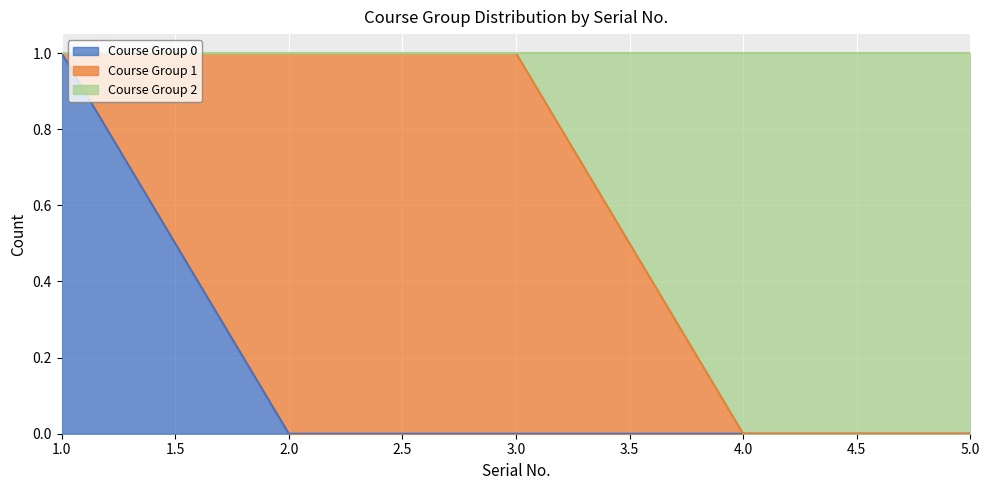

Which category has the lowest value across all series?

2